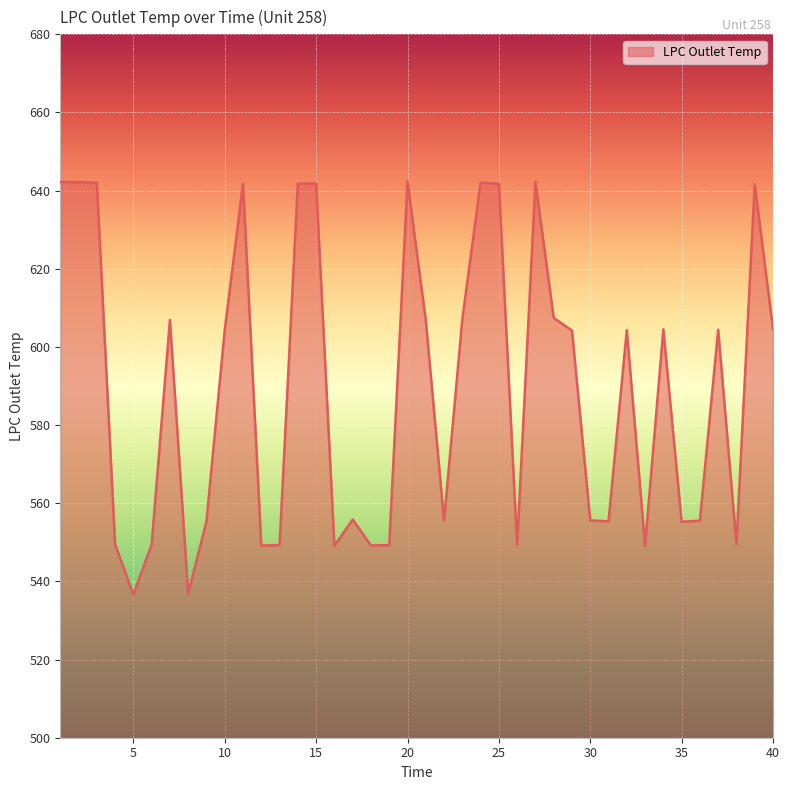

Does the chart have visible grid lines?

Yes